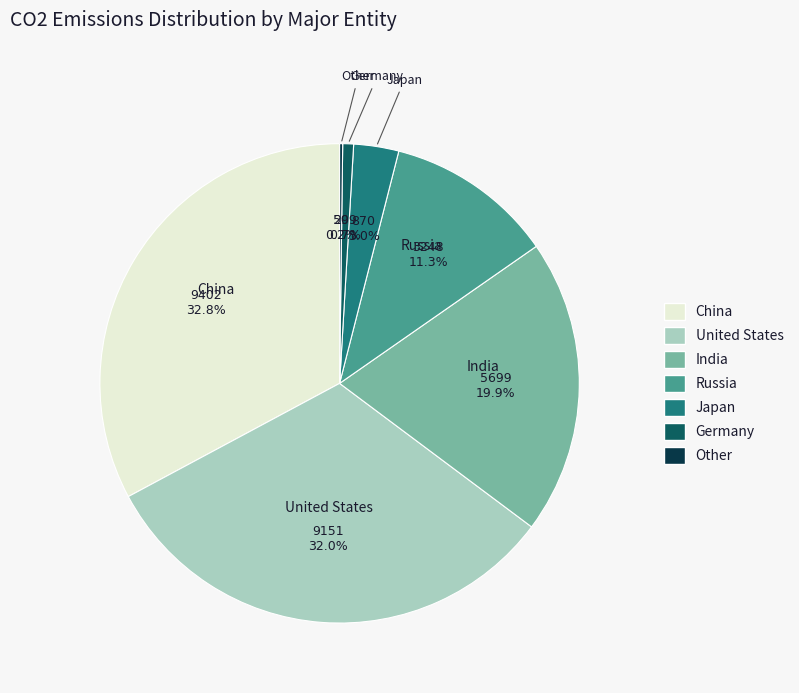

Is there any slice that represents more than half of the pie?

No